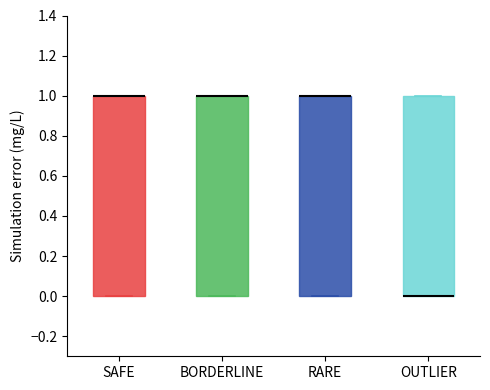

Where is the lower edge of the box for SAFE on the y-axis? The values are not printed on the chart, so give them approximately, as read against the axis.

0